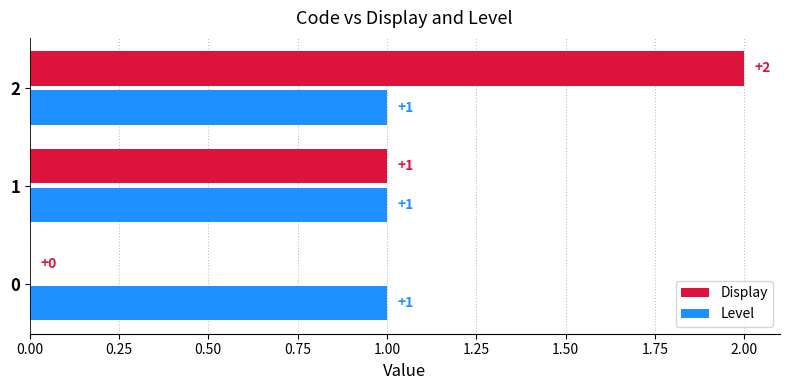

Count the number of data series in this chart.

2